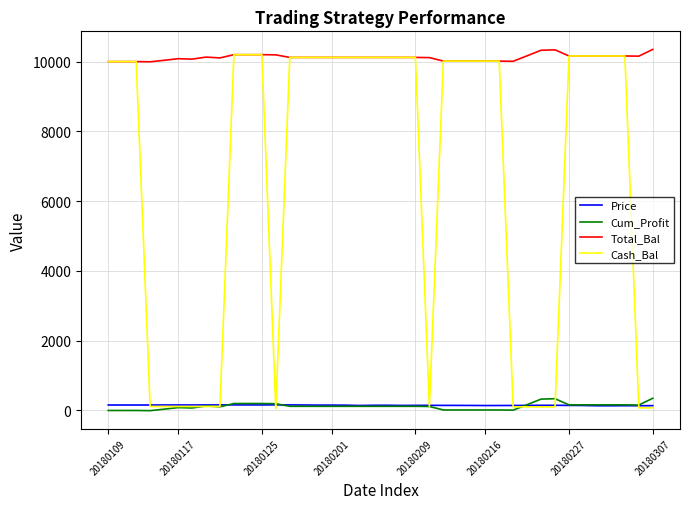

True or false: Price has more than 1 interior local peaks.

True